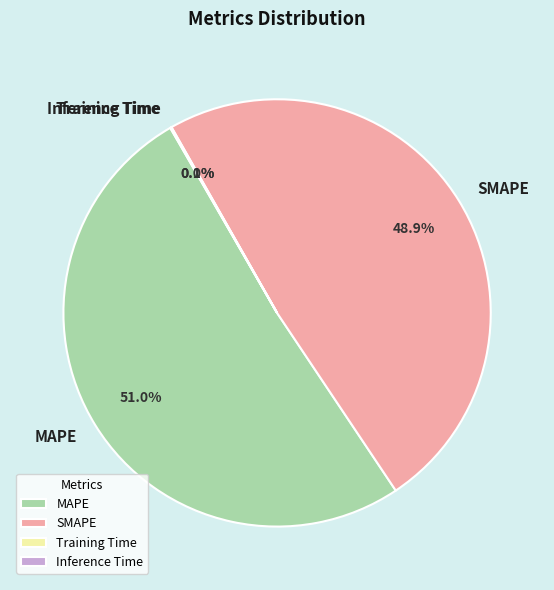

Which slice represents more than half of the pie?

MAPE